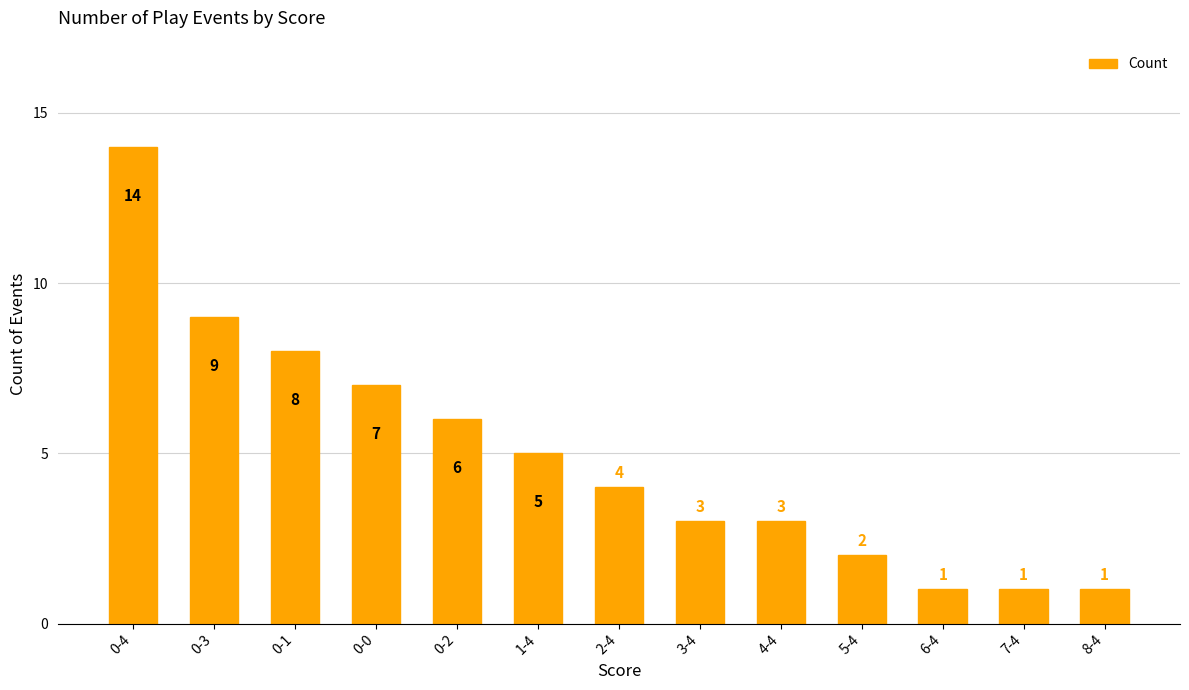

Reading left to right, transcribe all the data shown in this chart.

0-4=14	0-3=9	0-1=8	0-0=7	0-2=6	1-4=5	2-4=4	3-4=3	4-4=3	5-4=2	6-4=1	7-4=1	8-4=1